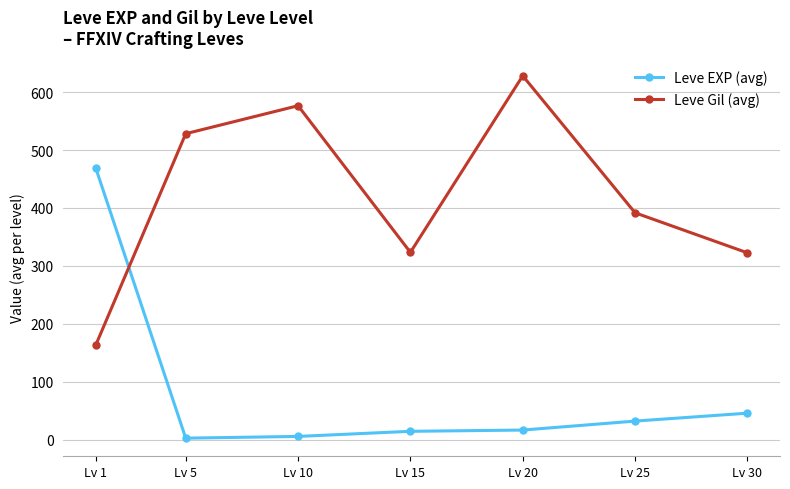

The value of Leve Gil (avg) at Lv 20 is 1125.1. True or false?

False